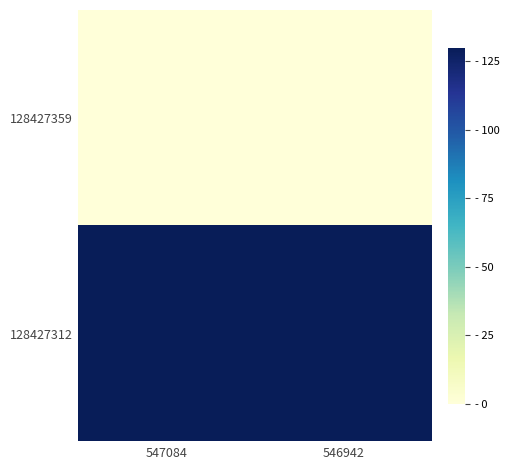

Reading left to right, what are all the values shown in this chart?

128427359: 547084=0.0	546942=0.0
128427312: 547084=130.0	546942=130.0